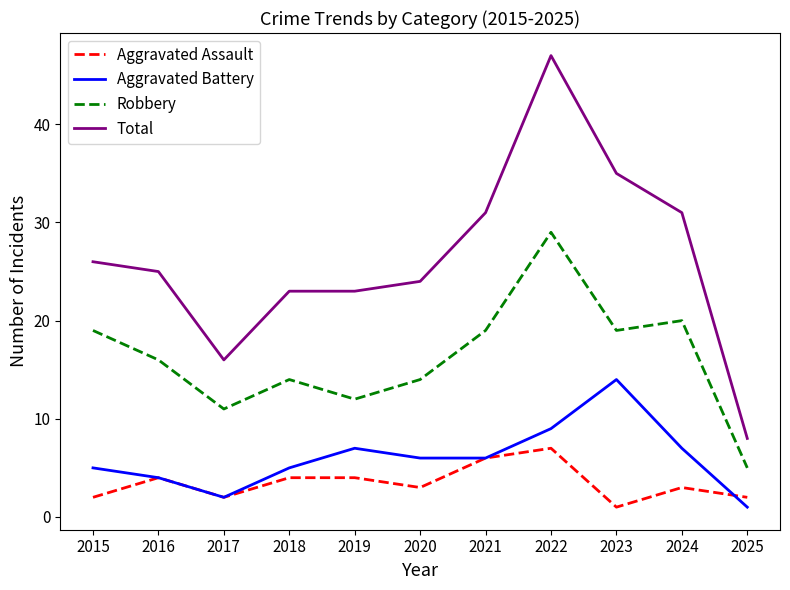

Reading left to right, list all the values displayed in this chart.

Aggravated Assault: 2	4	2	4	4	3	6	7	1	3	2
Aggravated Battery: 5	4	2	5	7	6	6	9	14	7	1
Robbery: 19	16	11	14	12	14	19	29	19	20	5
Total: 26	25	16	23	23	24	31	47	35	31	8